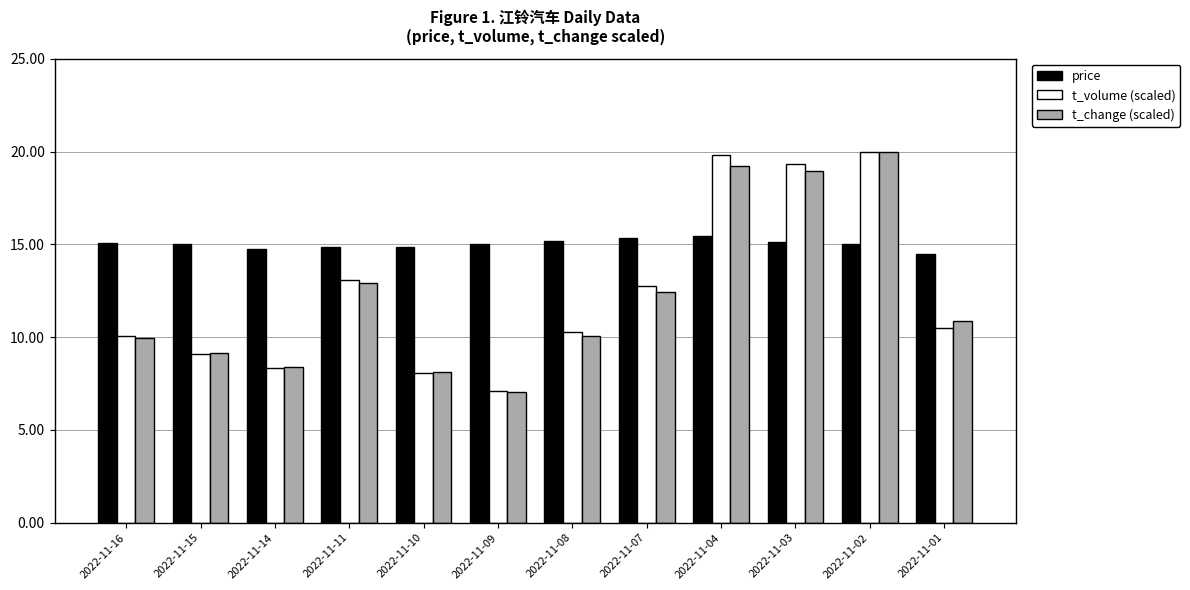

Which category has the lowest value across all series?

2022-11-09